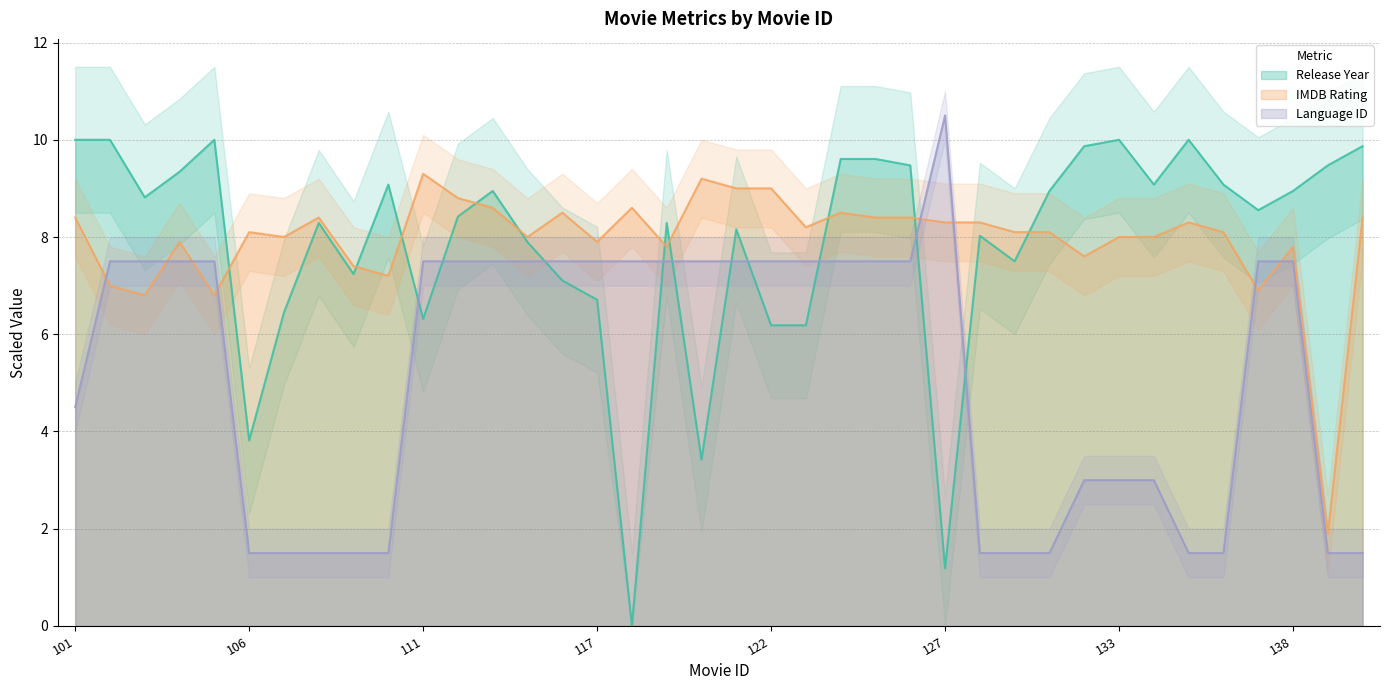

Which series has the largest range (max minus min)?

Release Year